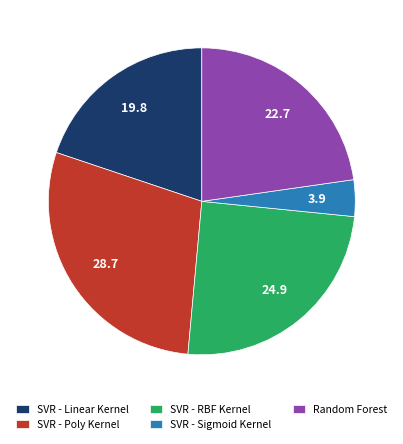

Rank the categories by value from highest to lowest.

SVR - Poly Kernel, SVR - RBF Kernel, Random Forest, SVR - Linear Kernel, SVR - Sigmoid Kernel